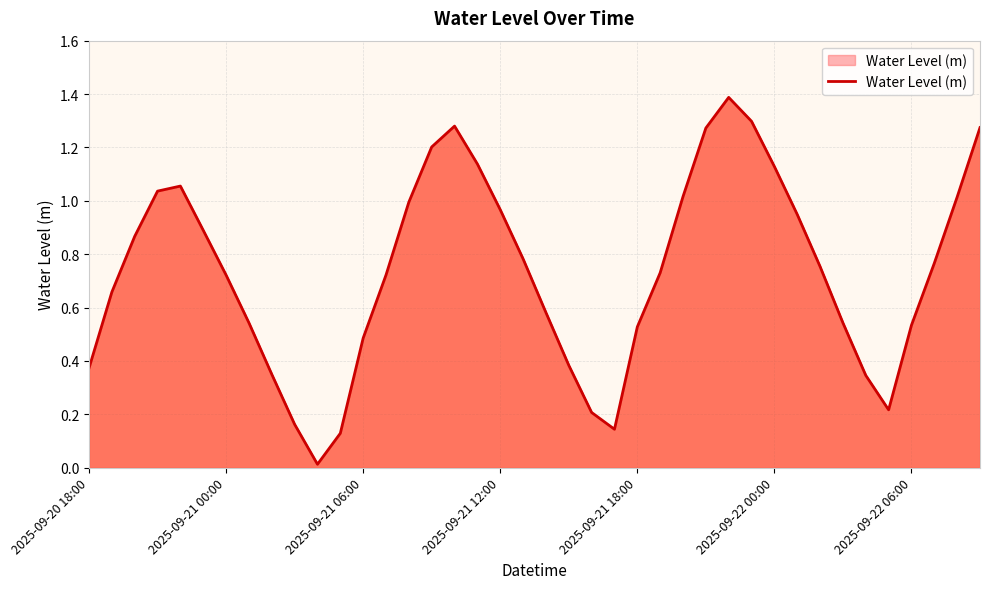

What is the greatest value displayed?

1.4